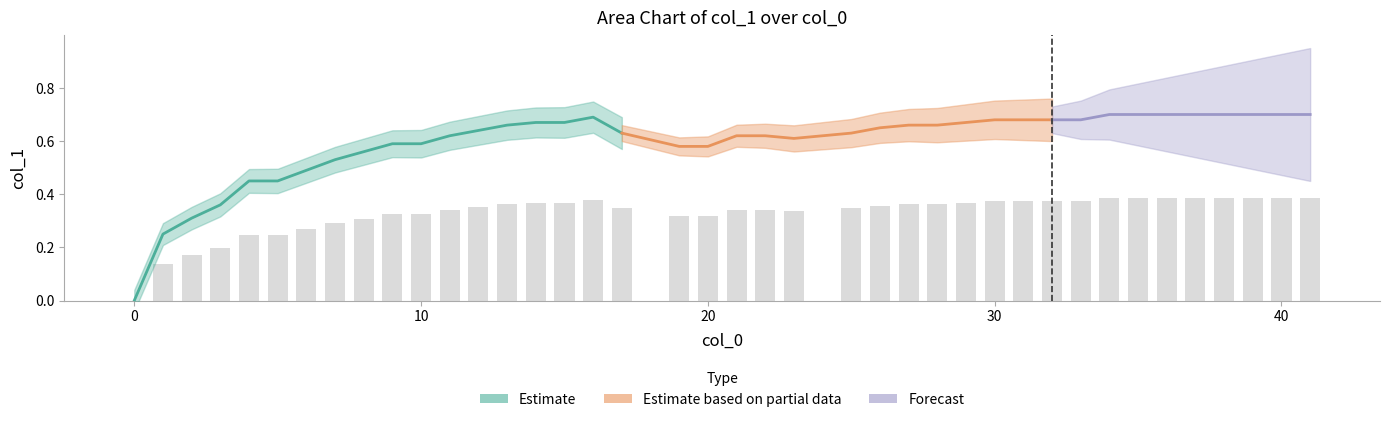

How many data points does each series have?

40